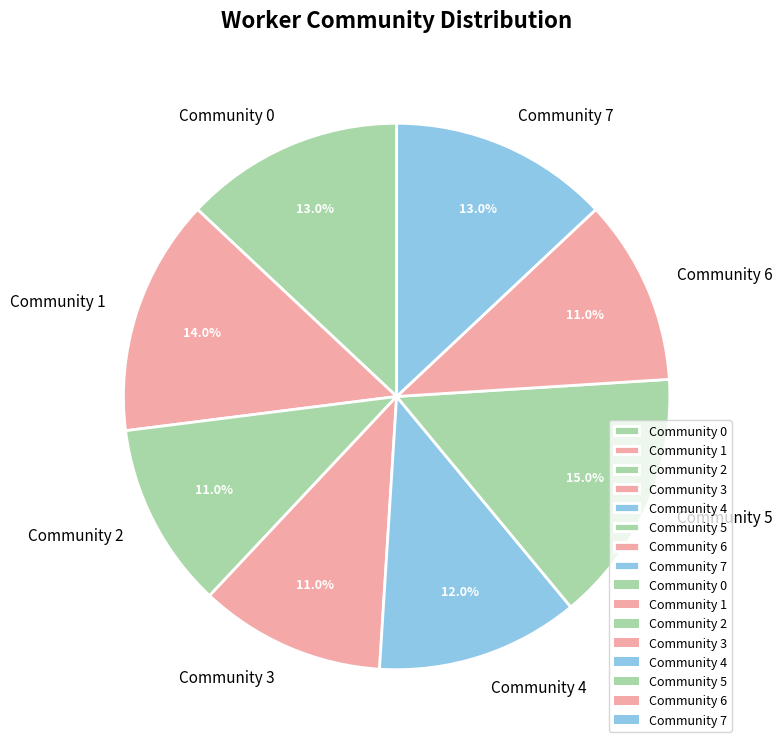

What is the total percentage of Community 4 and Community 3?

23.0%